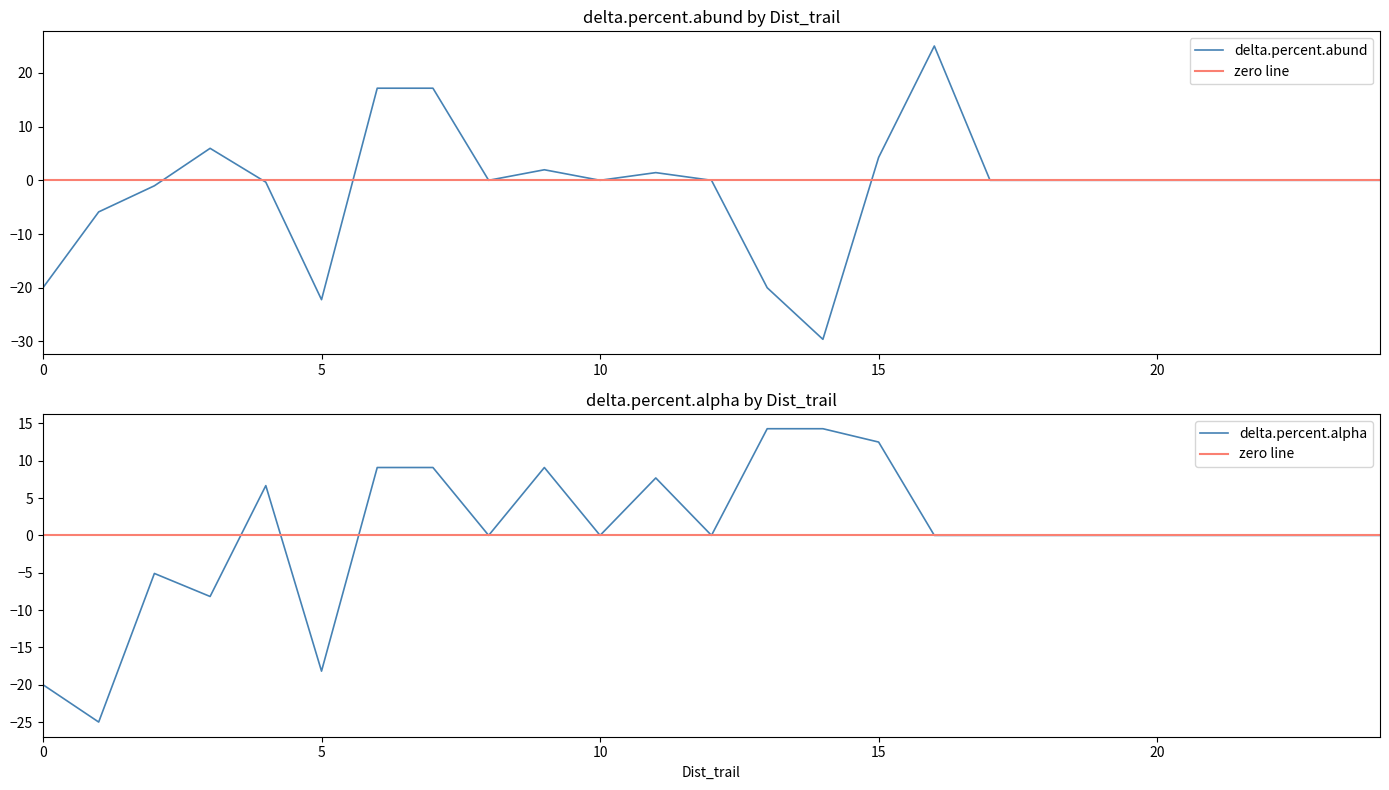

Between 12 and 18, which is larger?

12